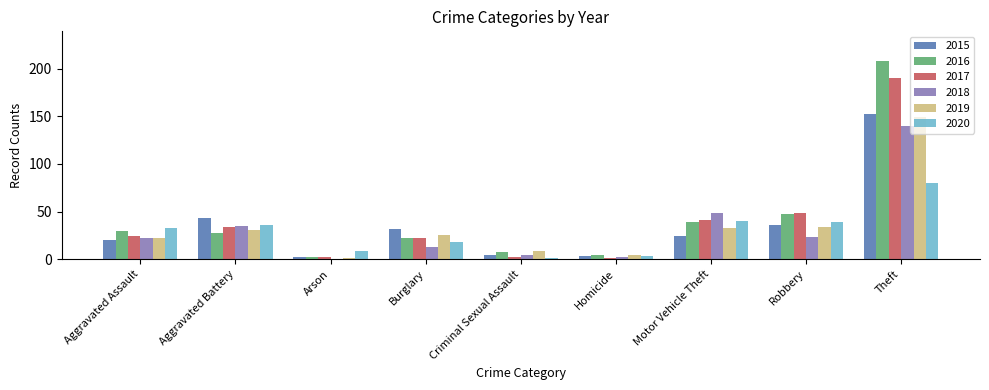

What is the total value across all series at Theft?

919